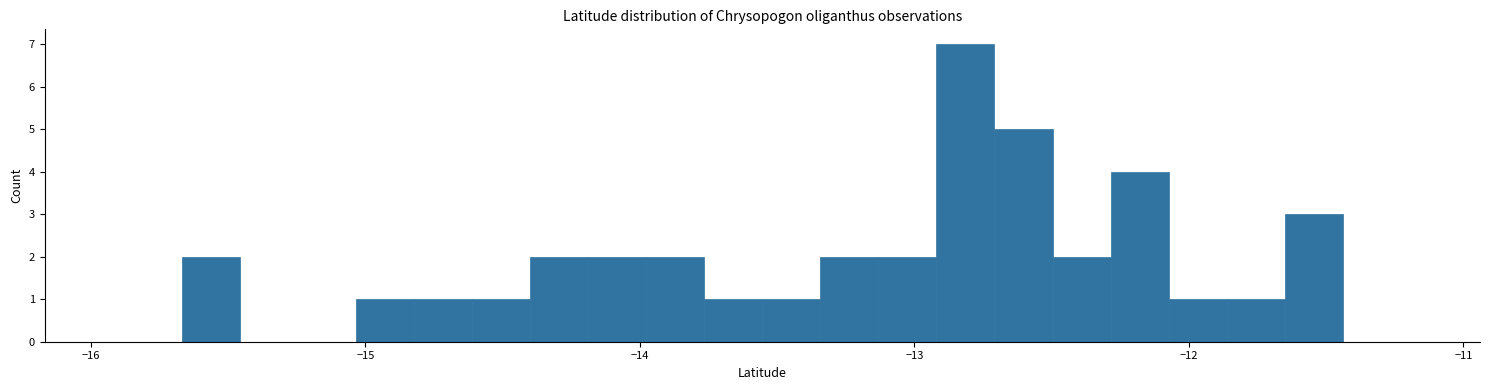

Around what value on the x-axis is the tallest bar? Give the approximate position of its centre, as read against the axis.

-12.8